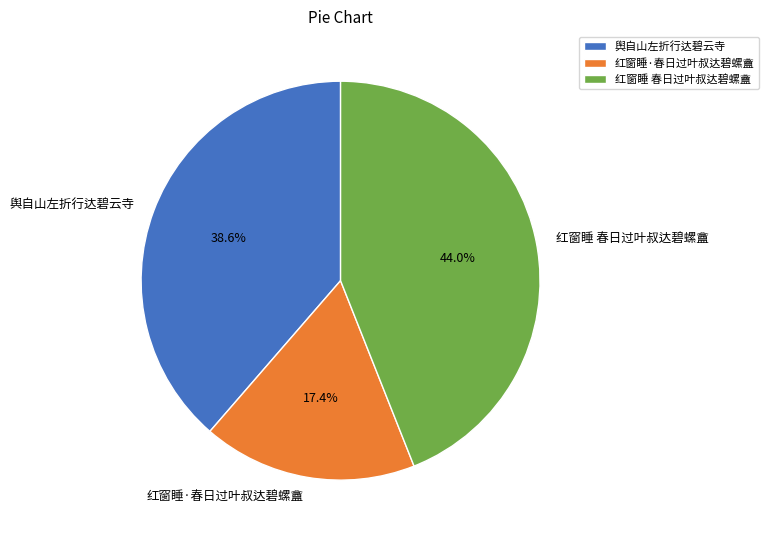

To the nearest percent, what portion does 红窗睡·春日过叶叔达碧螺盦 represent?

17%